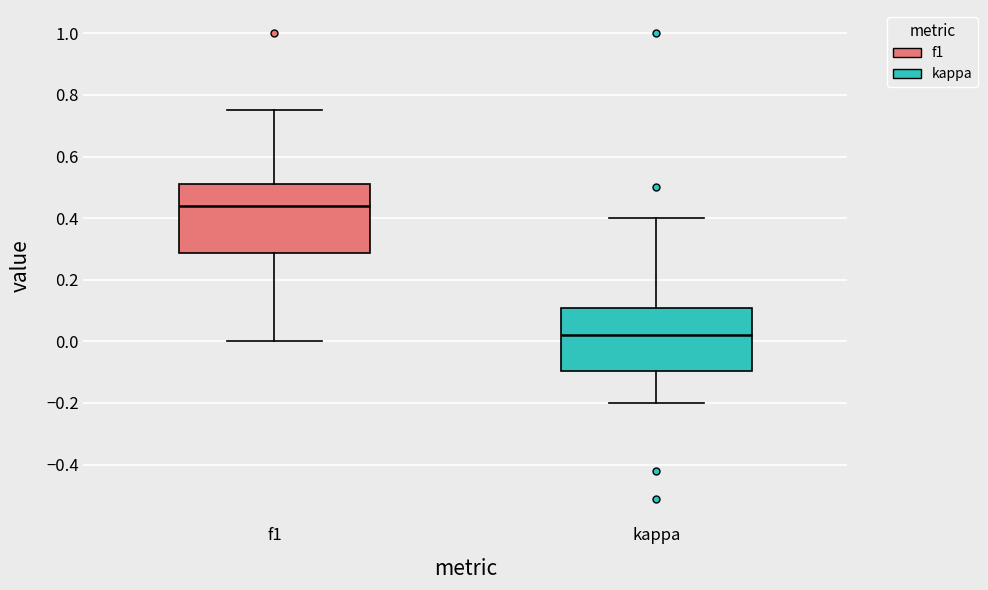

Which box's median line is the lowest?

kappa